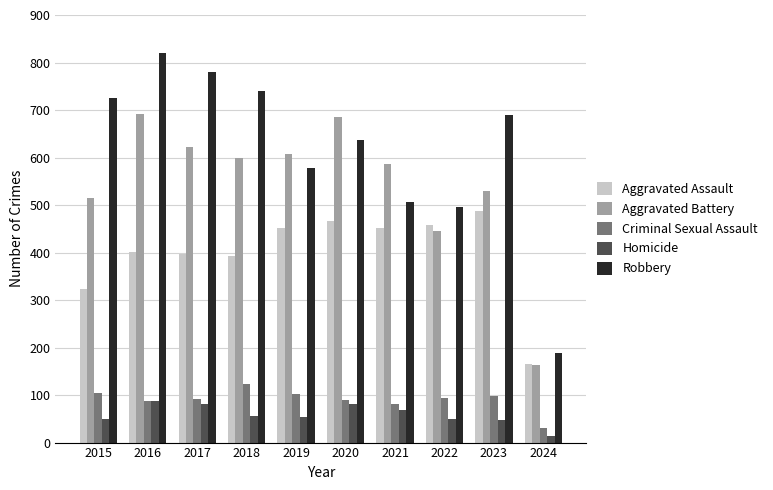

What is the sum of all Robbery values?

6160